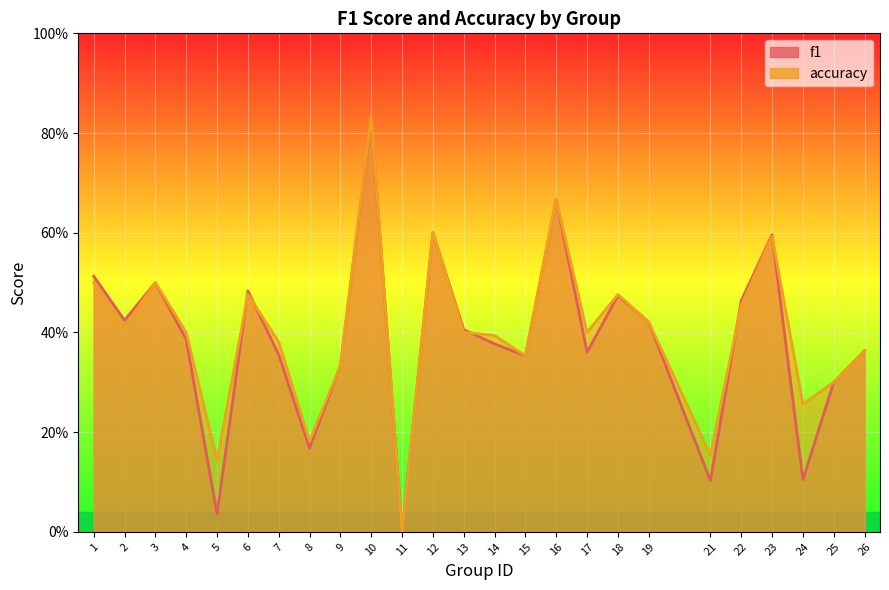

List the labels in order of accuracy value, largest first.

10, 16, 12, 23, 1, 3, 6, 18, 22, 19, 2, 4, 13, 17, 14, 7, 26, 15, 9, 25, 24, 8, 21, 5, 11